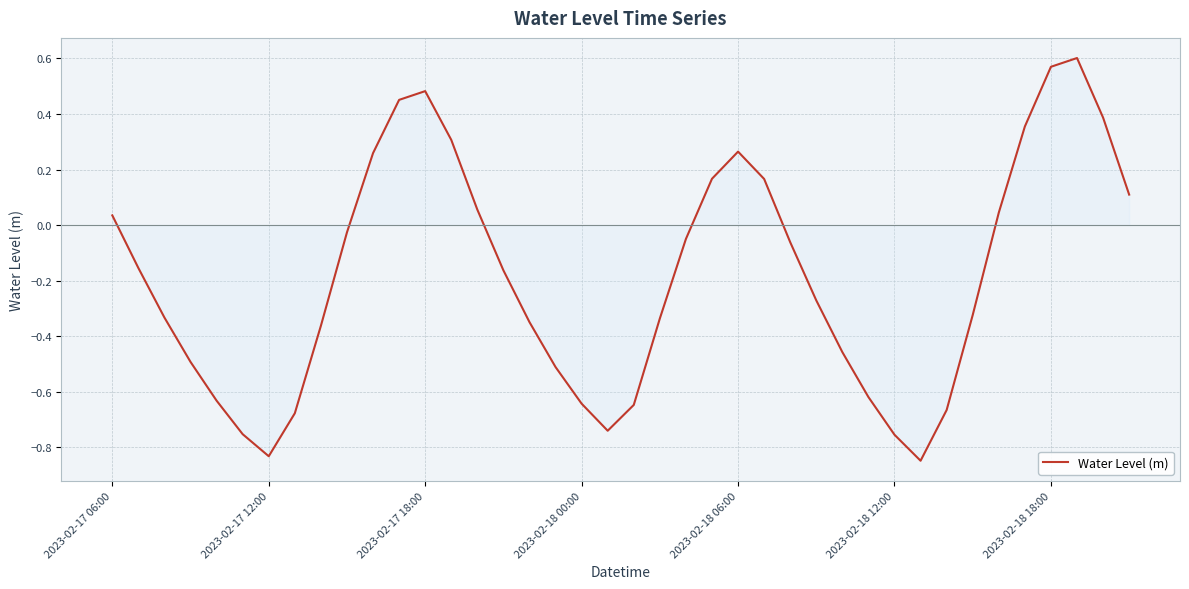

What is the difference between the maximum and minimum values?

1.4